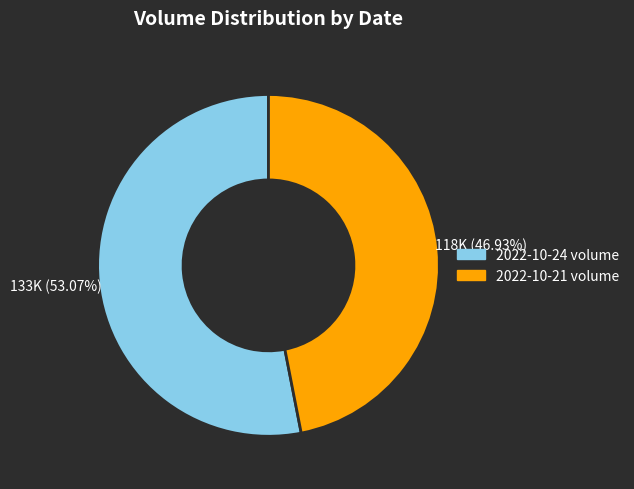

Is the sum of 2022-10-21 volume and 2022-10-24 volume greater than half?

Yes